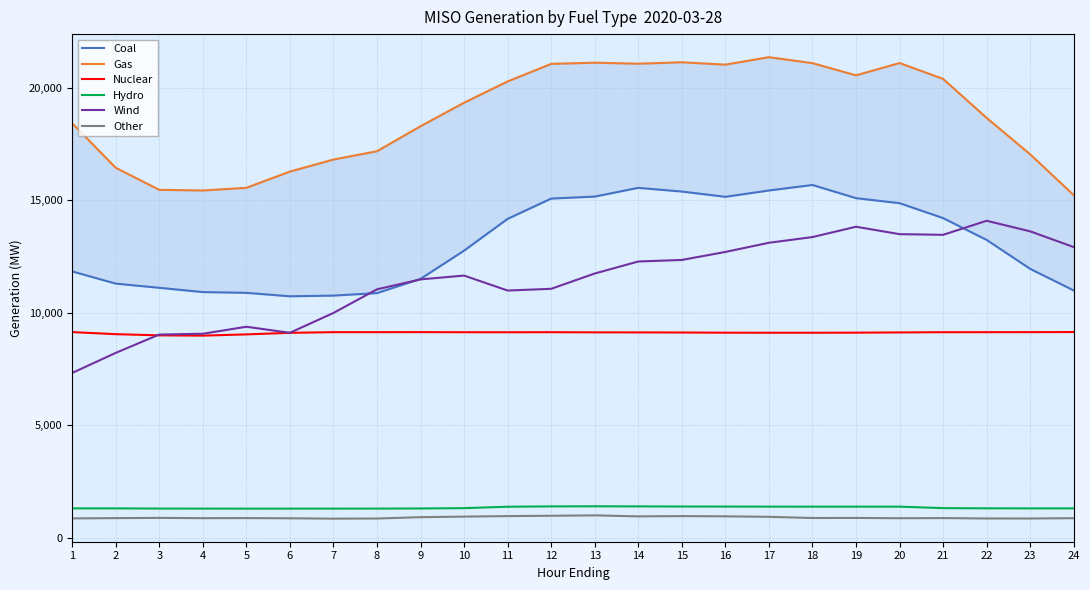

Reading left to right, list all the values displayed in this chart.

Coal: 11842.1	11299.7	11112.8	10923.0	10889.2	10735.0	10766.7	10877.3	11508.9	12766.2	14177.7	15080.5	15168.4	15557.0	15392.8	15158.5	15440.1	15684.7	15098.5	14875.9	14211.5	13240.8	11954.2	10994.3
Gas: 18429.3	16450.1	15469.6	15440.5	15559.0	16280.2	16815.4	17184.9	18297.1	19342.5	20288.4	21069.4	21121.9	21077.2	21140.7	21035.2	21367.0	21101.9	20560.0	21106.4	20401.8	18667.0	17046.2	15233.6
Nuclear: 9143.4	9051.2	8998.6	8986.3	9041.3	9111.2	9140.1	9140.2	9142.1	9137.9	9135.9	9139.2	9131.7	9130.0	9125.0	9116.9	9114.5	9114.4	9118.3	9128.5	9138.6	9139.8	9141.0	9146.3
Hydro: 1305.4	1305.3	1297.1	1295.3	1293.7	1294.4	1294.5	1296.0	1301.2	1316.2	1377.9	1393.9	1398.3	1393.8	1388.1	1386.0	1383.2	1382.1	1382.2	1382.0	1316.6	1307.4	1305.9	1305.4
Wind: 7326.8	8218.6	9035.1	9069.1	9381.5	9112.3	9994.6	11045.2	11486.3	11656.8	10991.2	11067.8	11748.2	12282.4	12351.3	12707.1	13115.0	13368.8	13827.7	13498.4	13469.0	14093.1	13622.8	12923.5
Other: 858.5	872.6	882.4	869.9	873.7	864.8	848.6	854.3	914.4	938.8	961.9	977.4	994.5	950.1	961.5	951.7	929.7	877.2	880.3	867.5	873.5	856.0	855.6	869.3